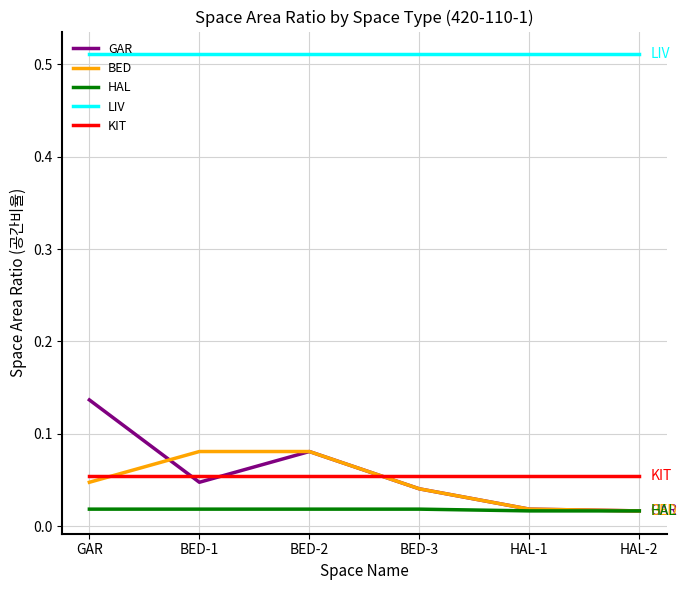

Between GAR and HAL-2, which series saw the biggest shift?

GAR